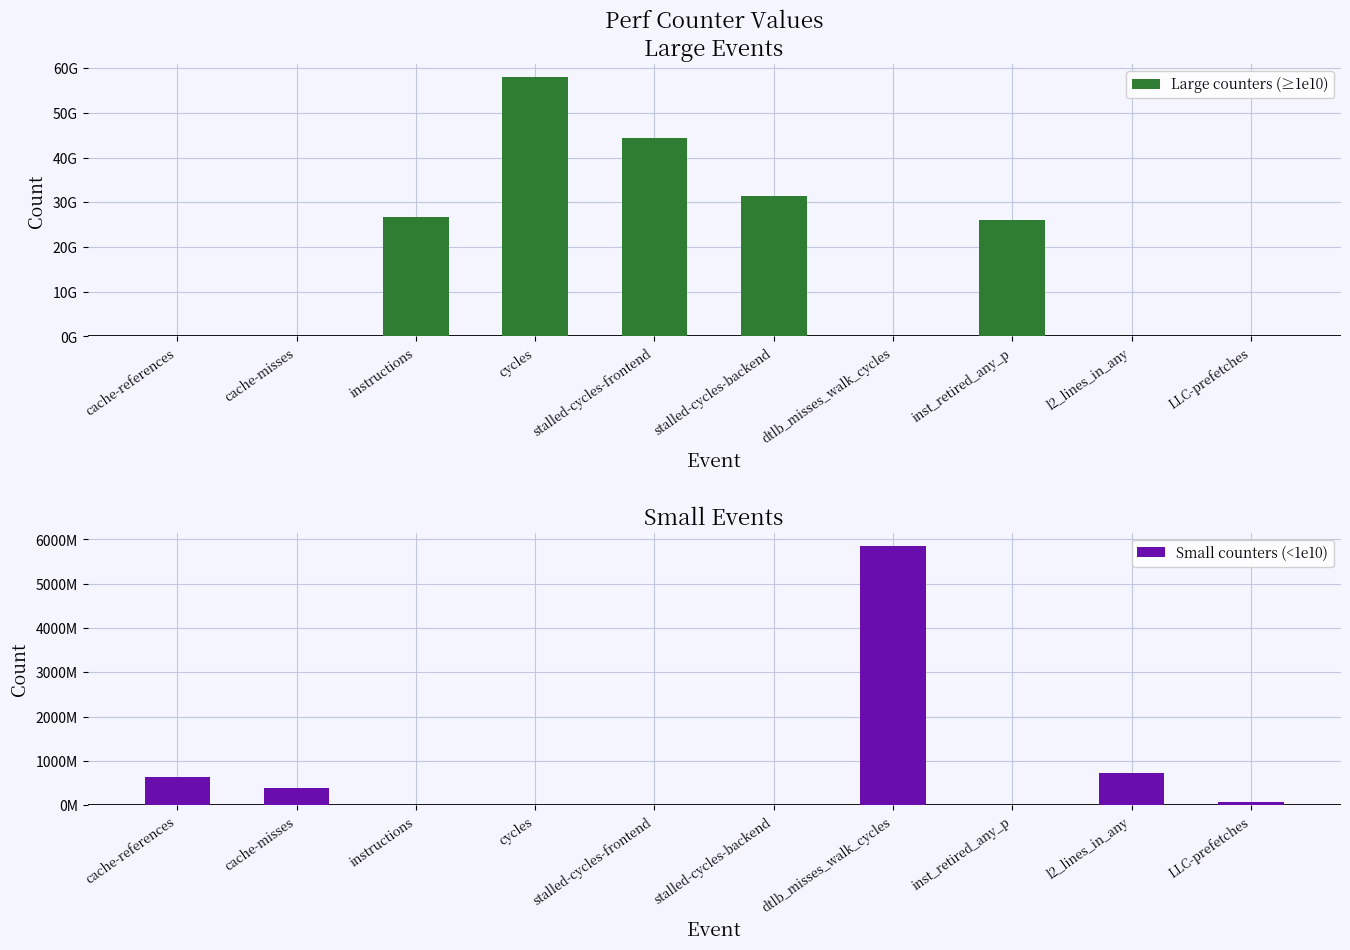

Which series has the largest range (max minus min)?

Large counters (≥1e10)